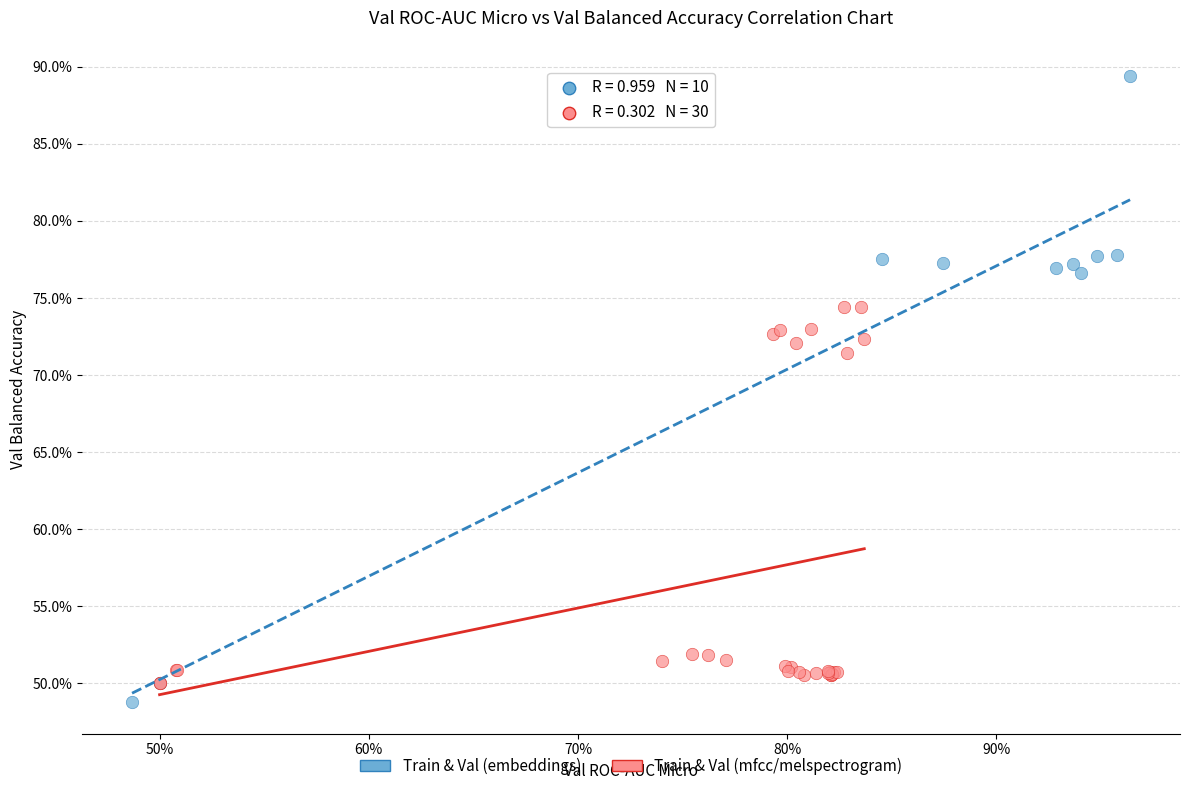

What are all the series names shown in the legend?

Train & Val (embeddings), Train & Val (mfcc/melspectrogram)